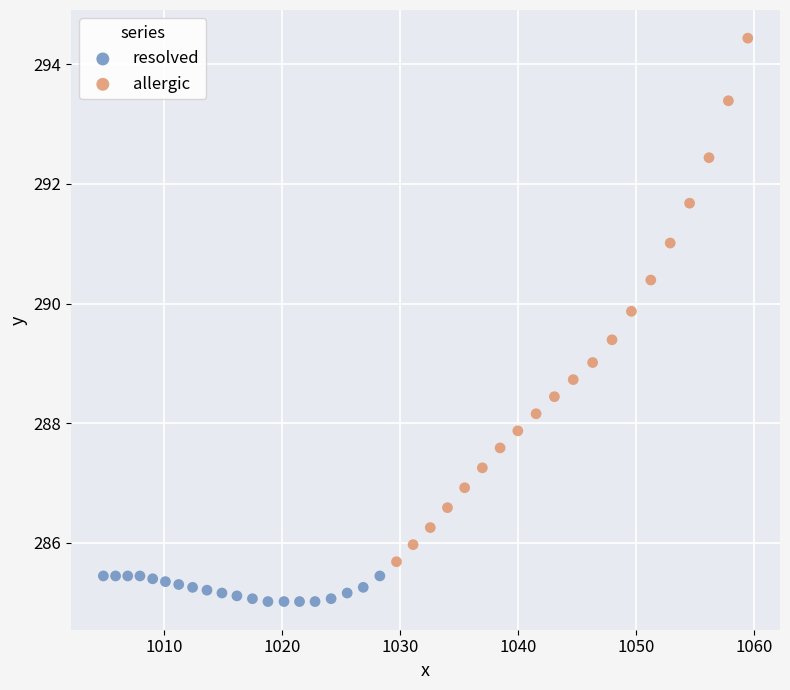

Which series contains the highest Y value?

allergic